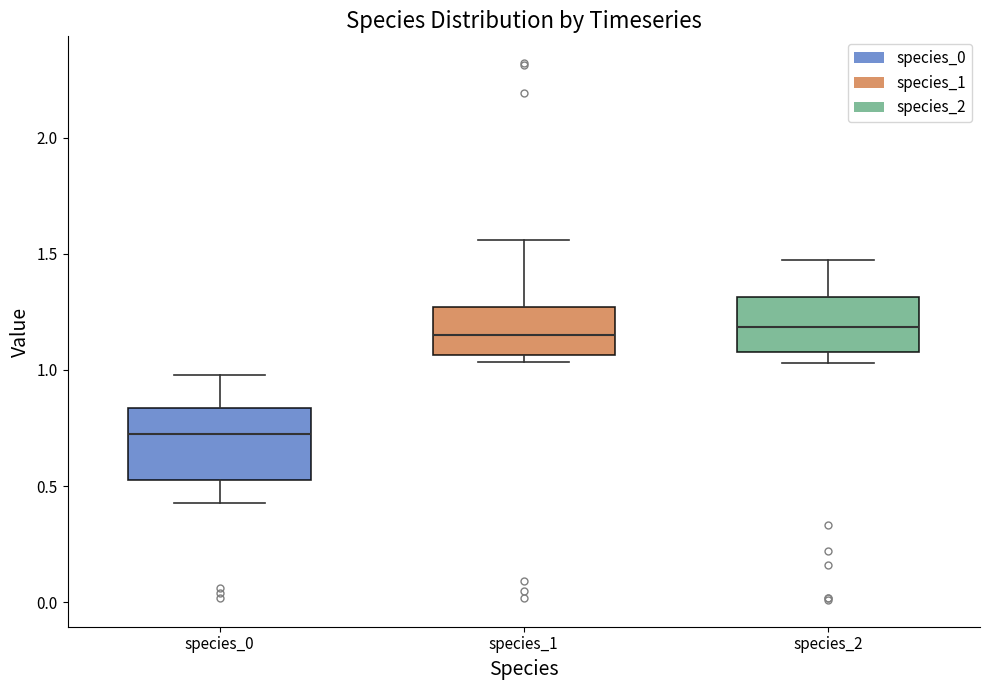

Reading left to right, read every box against the y-axis: the position of its median line, the range the box covers, and the ends of its whiskers. The values are not printed on the chart, so give them approximately, as read against the axis.

species_0: median 0.70, box 0.55 to 0.85, whiskers 0.45 to 1.00
species_1: median 1.15, box 1.05 to 1.25, whiskers 1.05 (just below the box's lower edge) to 1.55
species_2: median 1.20, box 1.10 to 1.30, whiskers 1.05 to 1.45